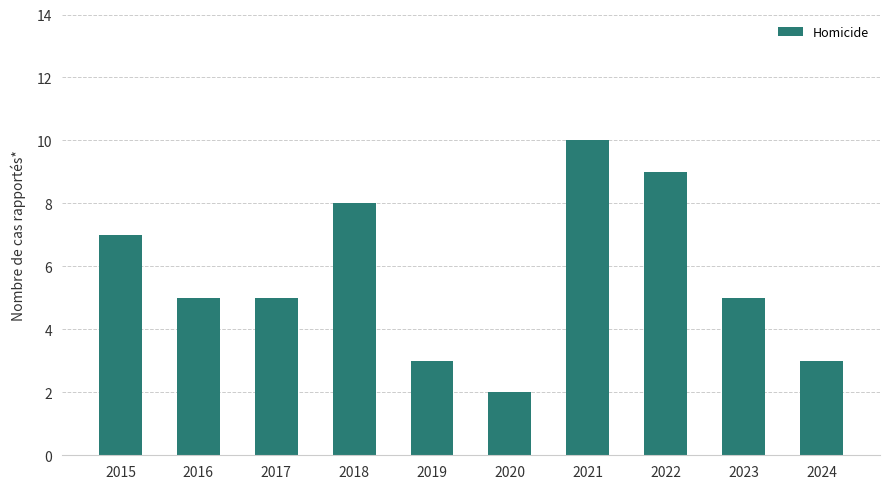

How many values are between 3 and 8?

7